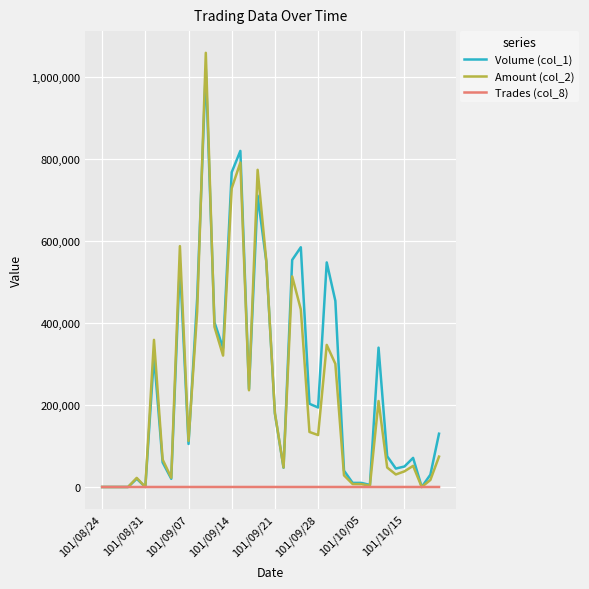

Which series has the largest range (max minus min)?

Amount (col_2)